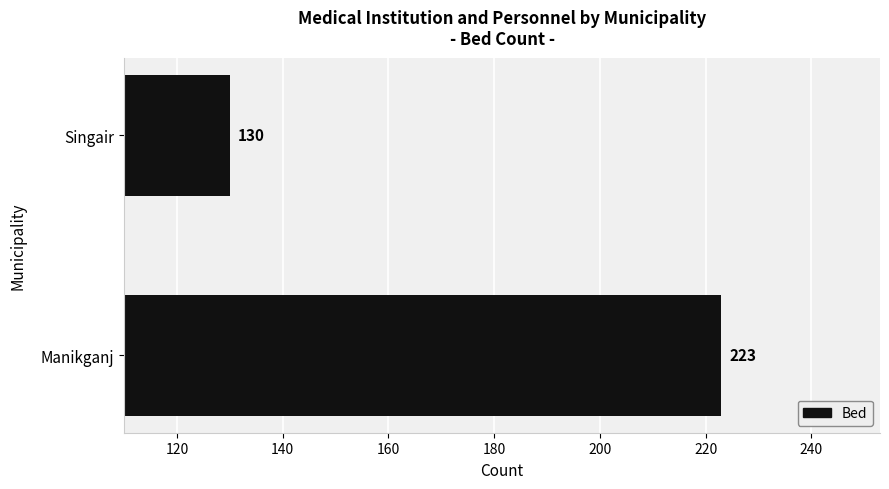

What is the difference between the maximum and minimum values?

93